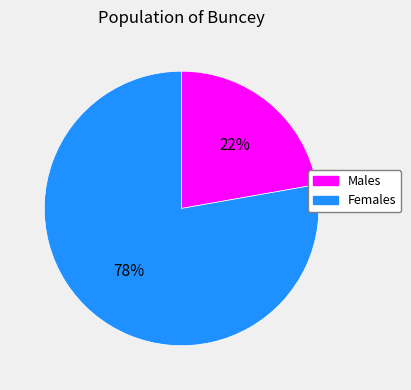

Is the sum of Males and Females greater than half?

Yes